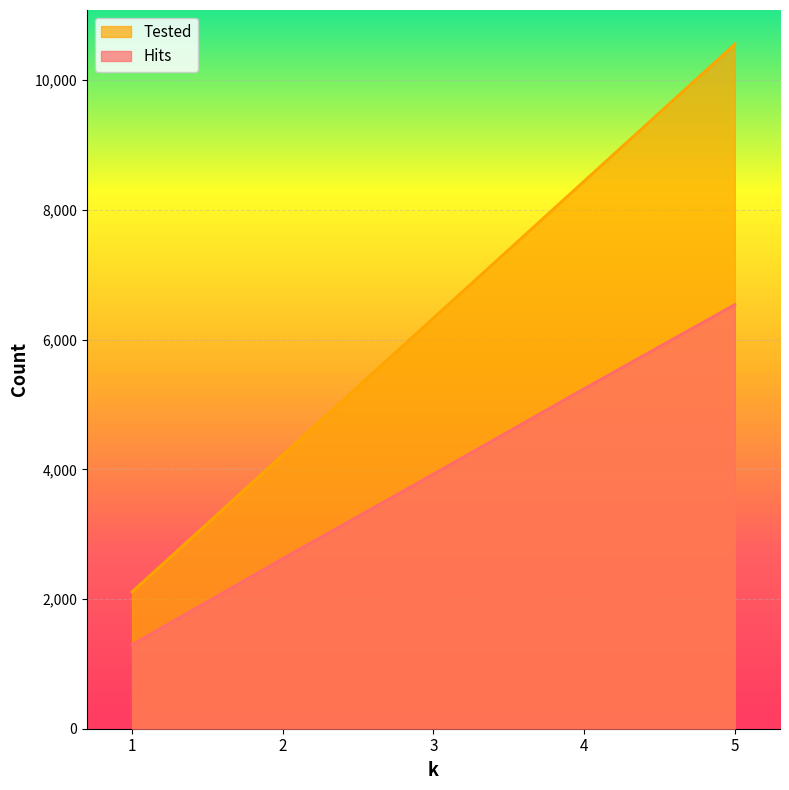

How many data points in Tested are less than 6333?

2